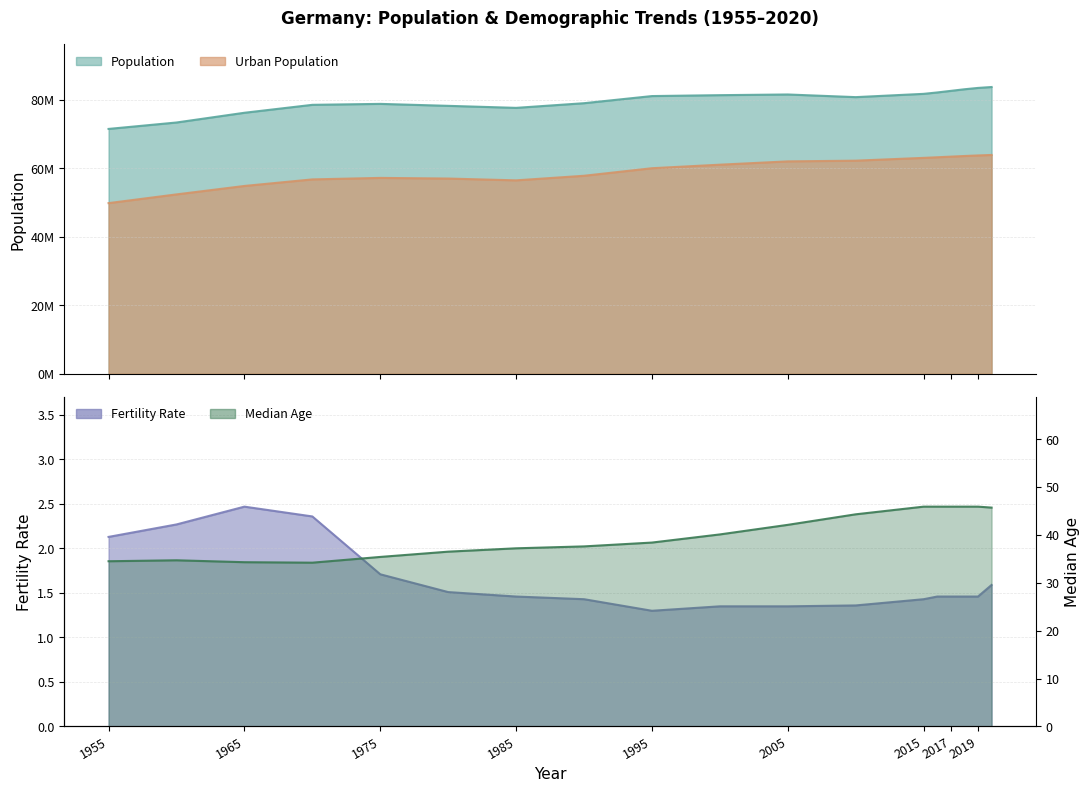

In Population, how many points are higher than both neighbors (excluding endpoints)?

2